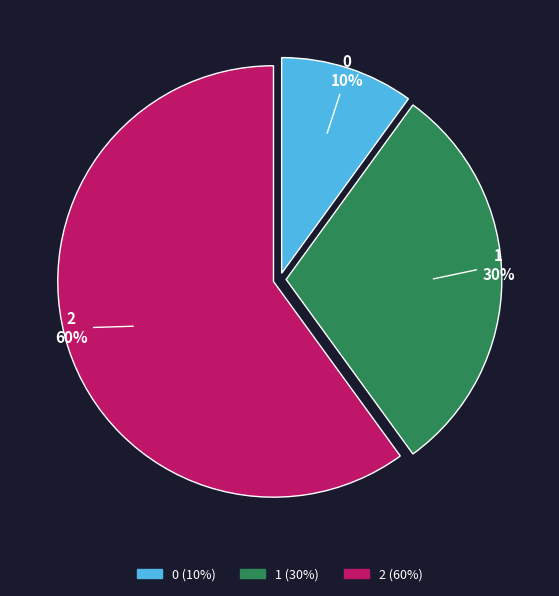

How many slices are in this pie chart?

3